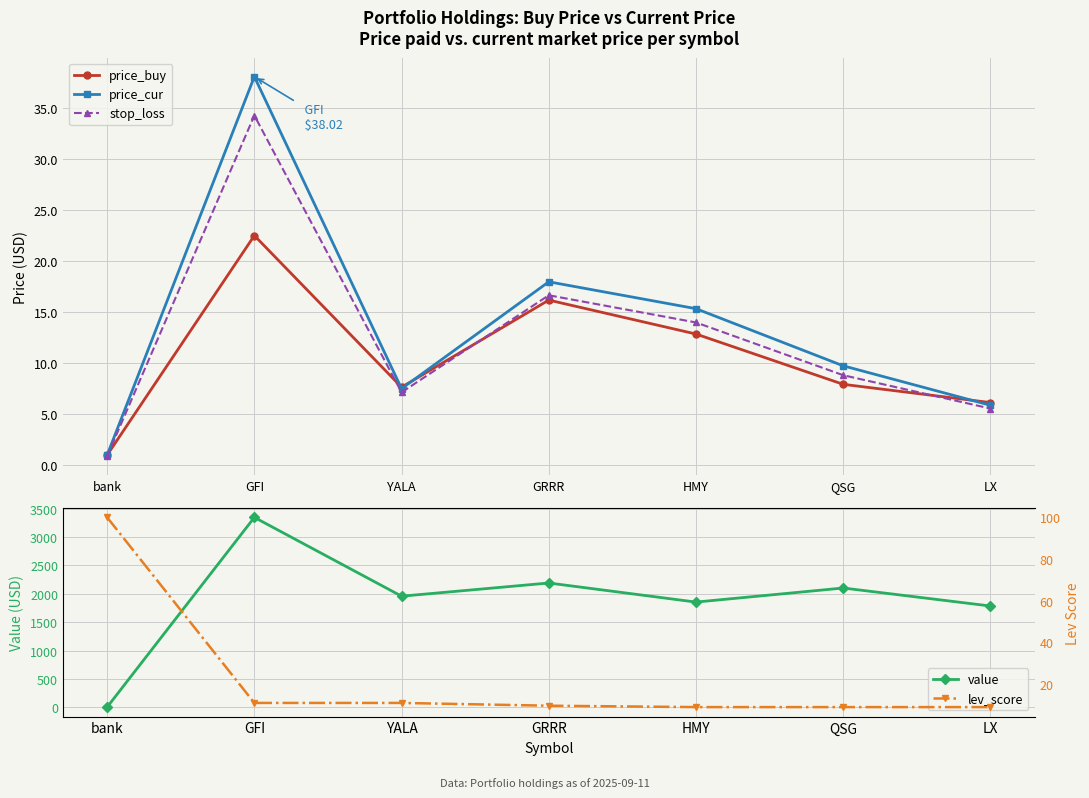

True or false: price_buy has more than 2 interior local peaks.

False